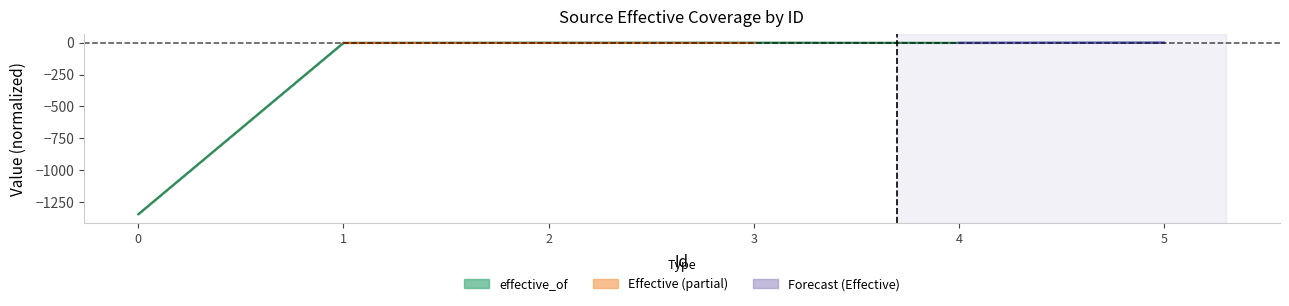

How many data points does each series have?

6